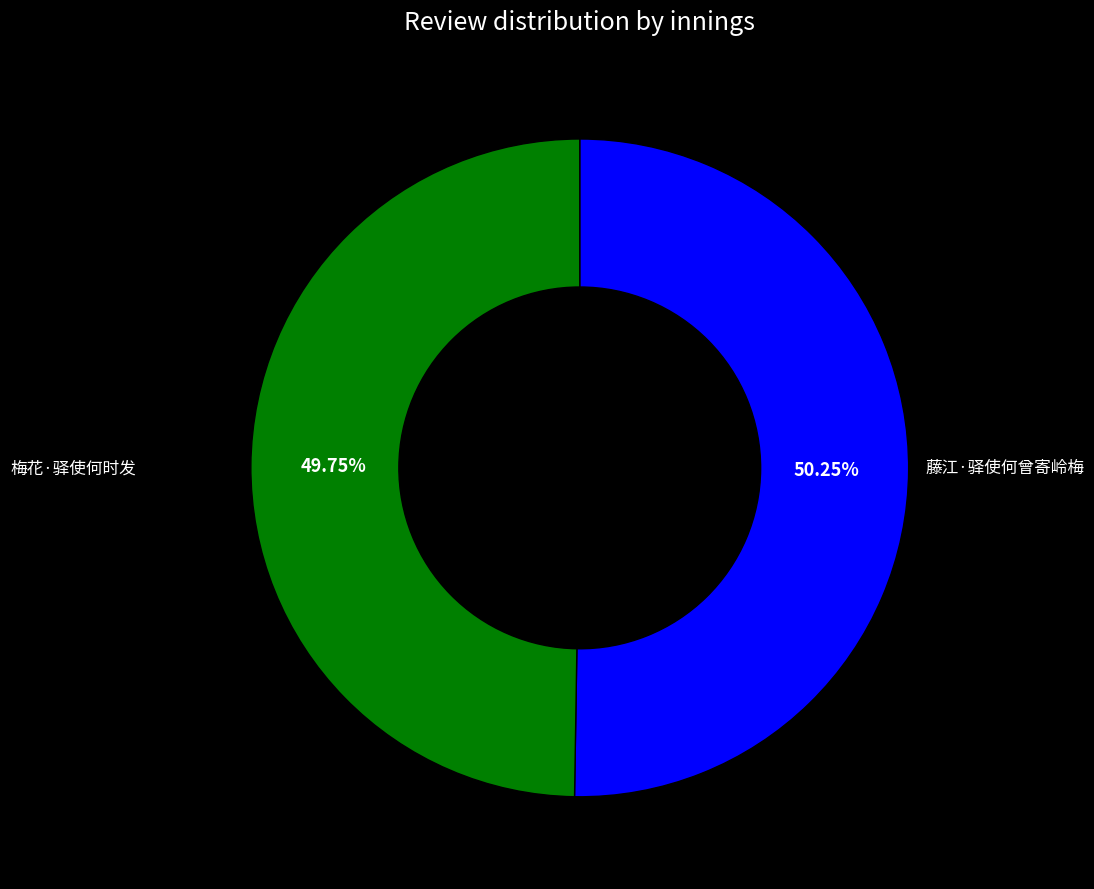

Is there a majority slice in this chart?

Yes